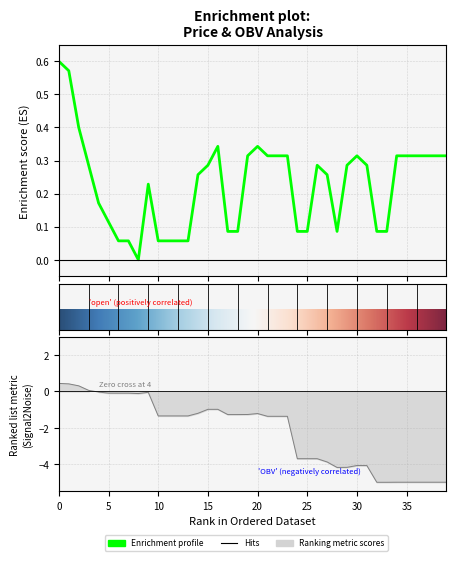

How many categories are shown in the chart?

40